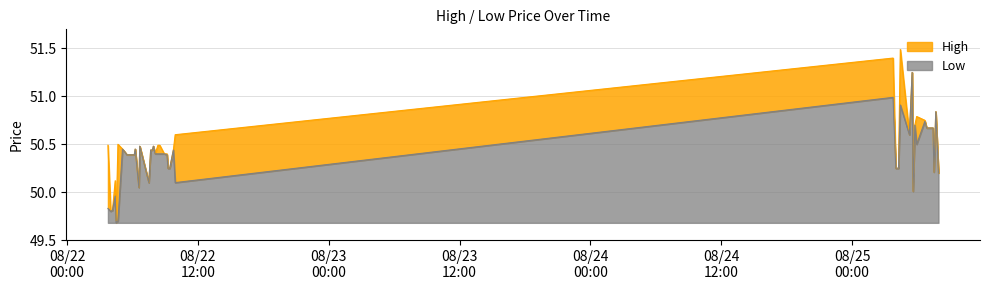

True or false: High has a value of 50.8 at 2025-08-25 06:40.

True